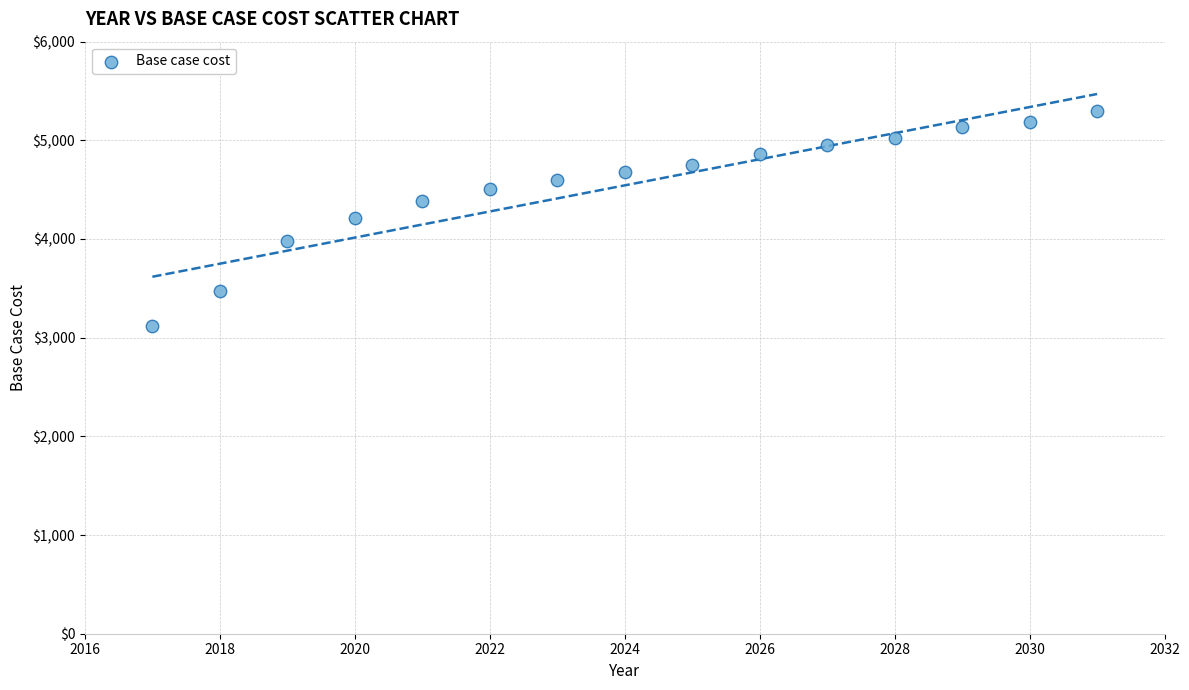

What is the range of Y values (max minus min)?

2179.6